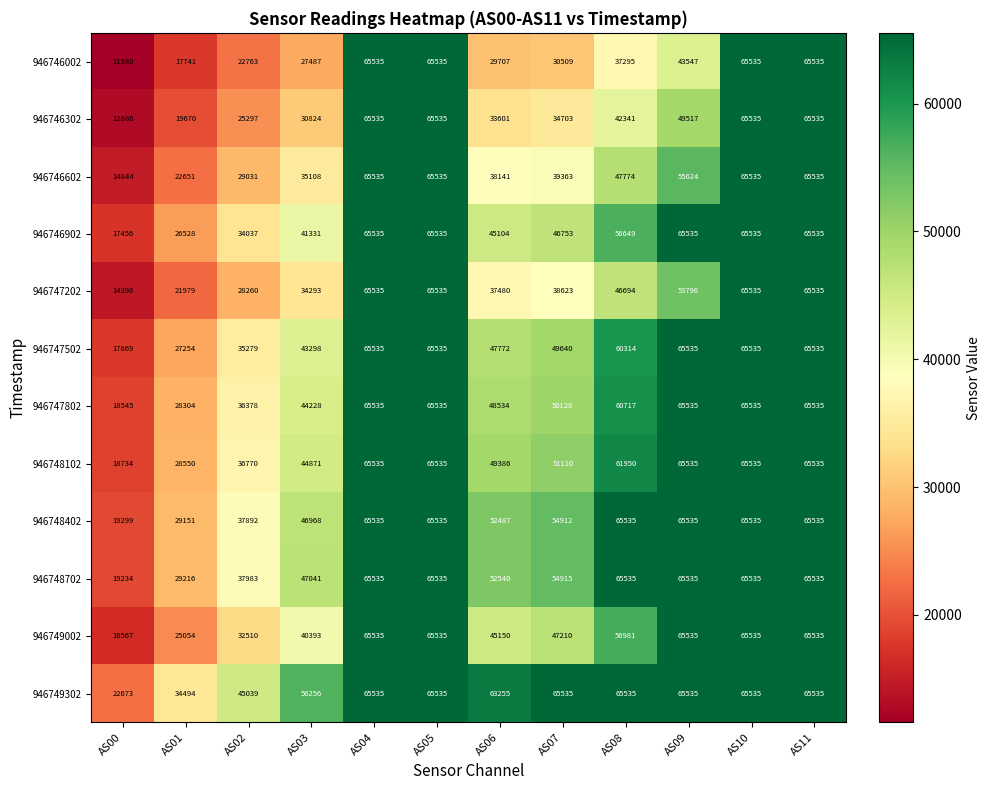

Is the value of 946748102 at AS03 greater than the value of 946749302 at AS07?

No